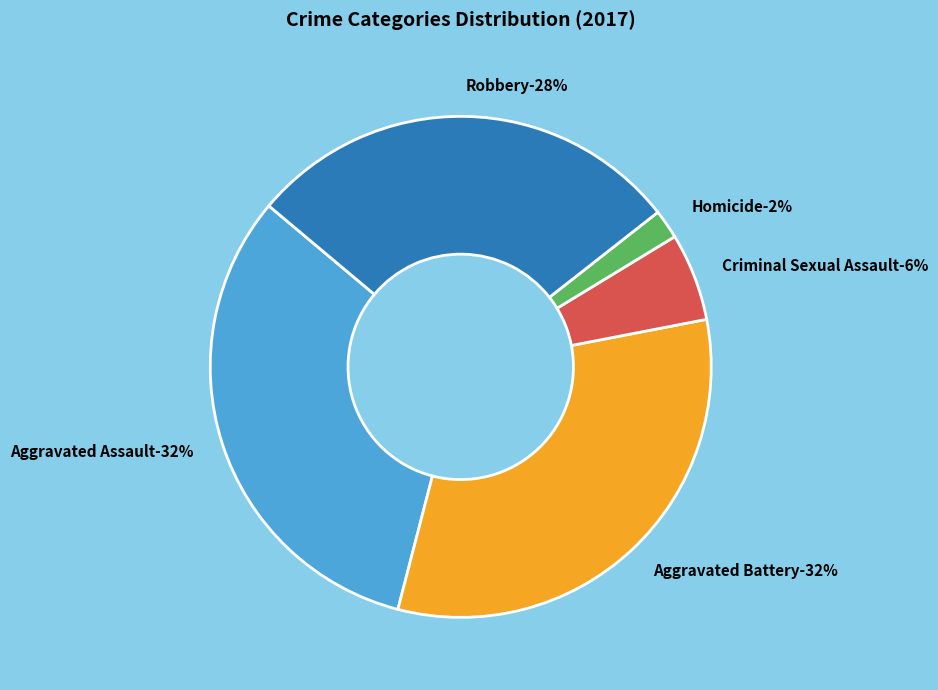

Which has a higher value, Homicide or Robbery?

Robbery